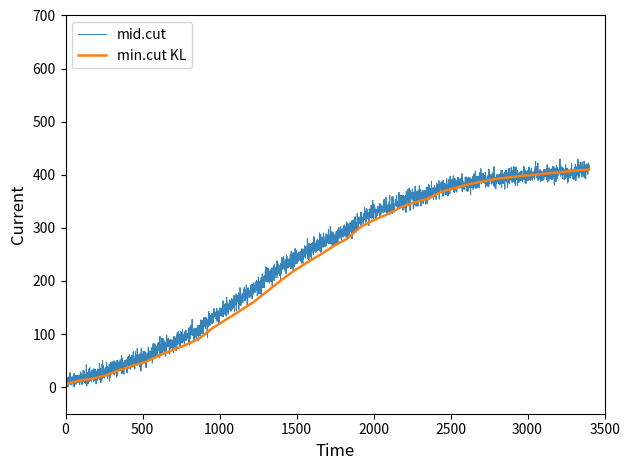

What is the maximum value for min.cut KL?

410